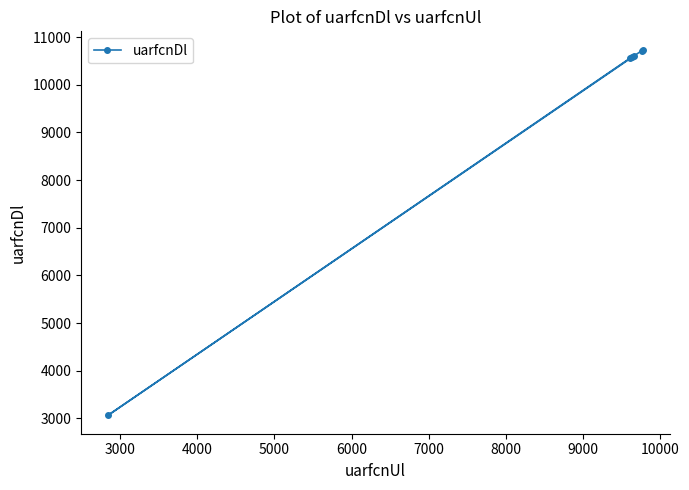

What is the maximum value shown in the chart?

10738